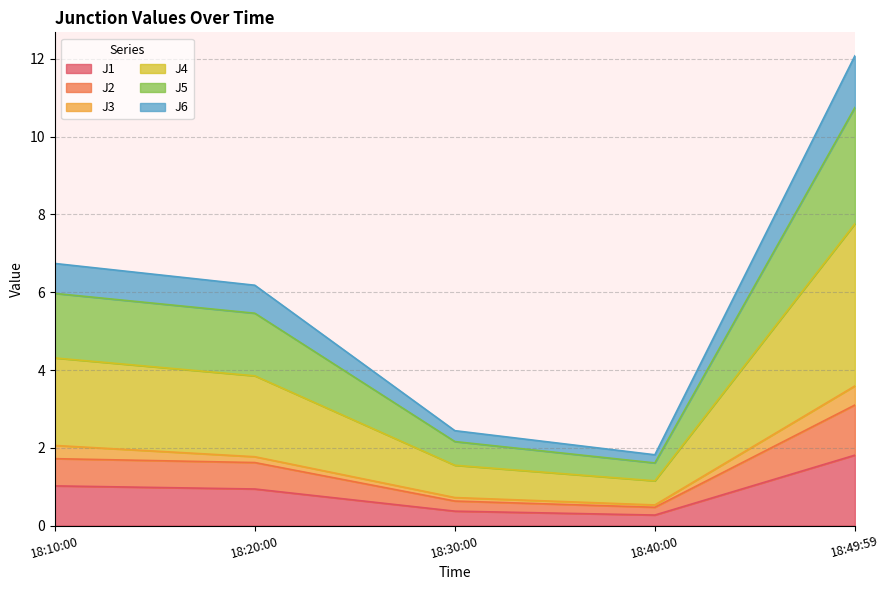

What is the maximum value for J1?

1.8